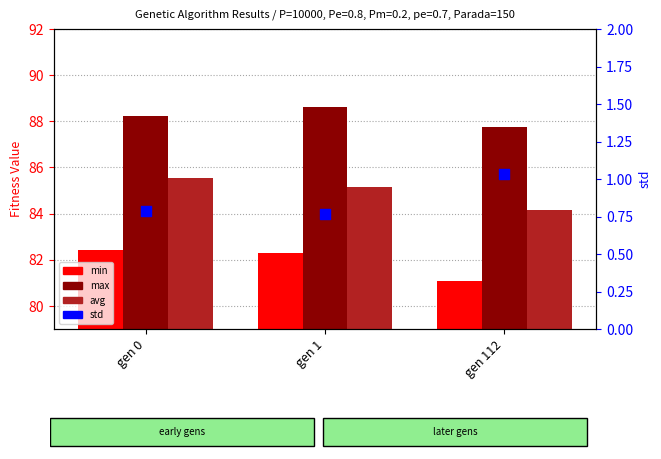

At how many categories does at least one series exceed 66?

3